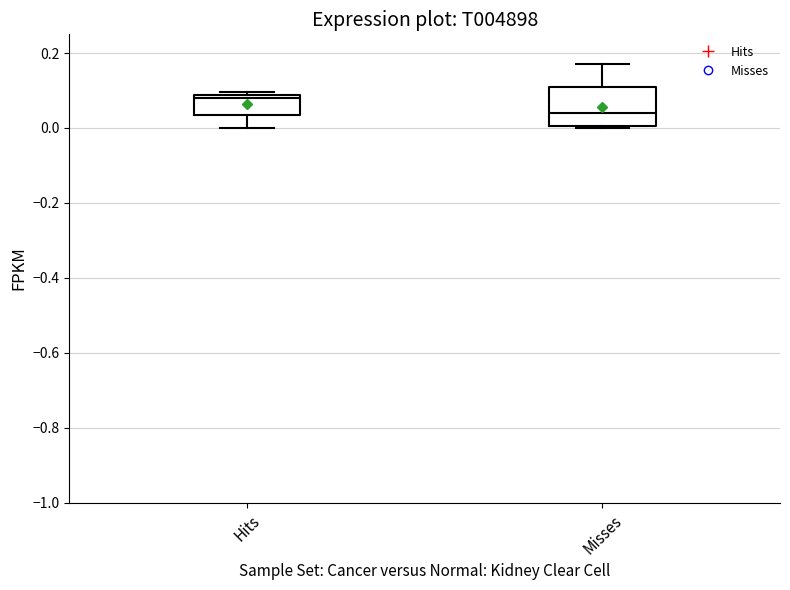

Comparing the boxes themselves (not the whiskers), which one is the tallest?

Misses